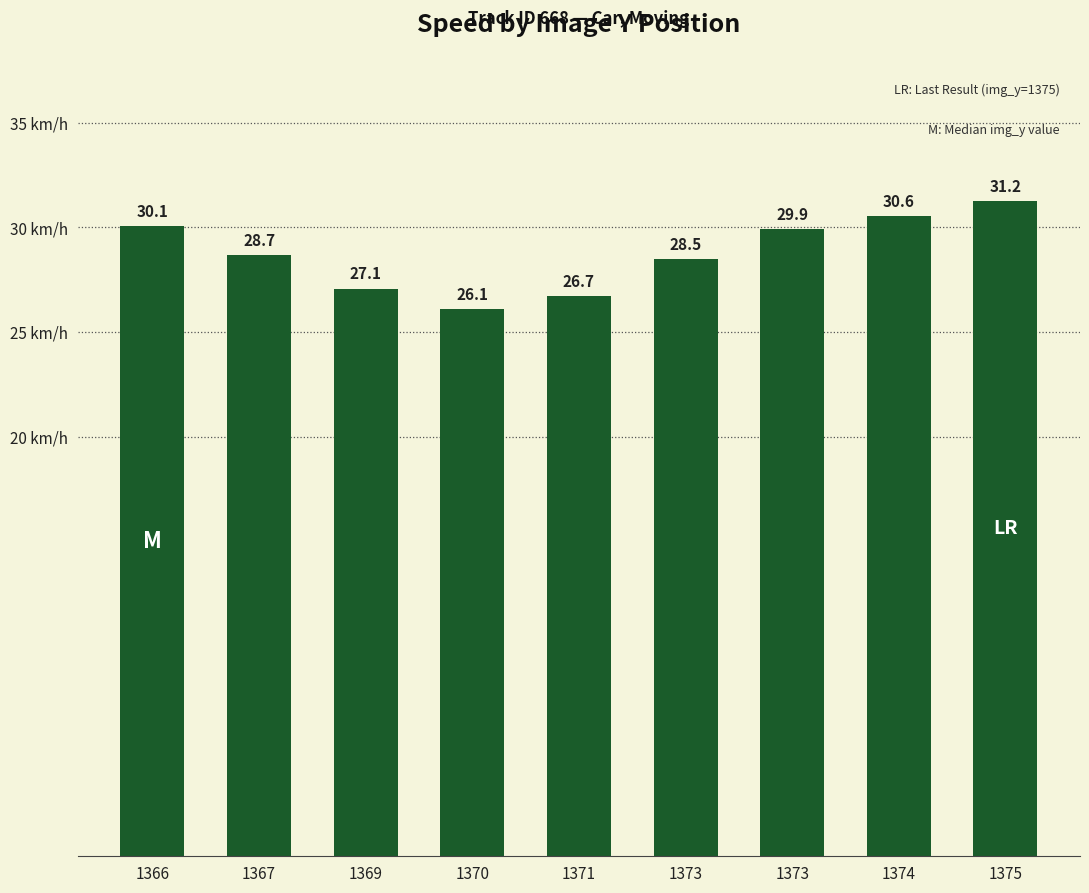

What is the sum of the values at 1375 and 1374?

61.8